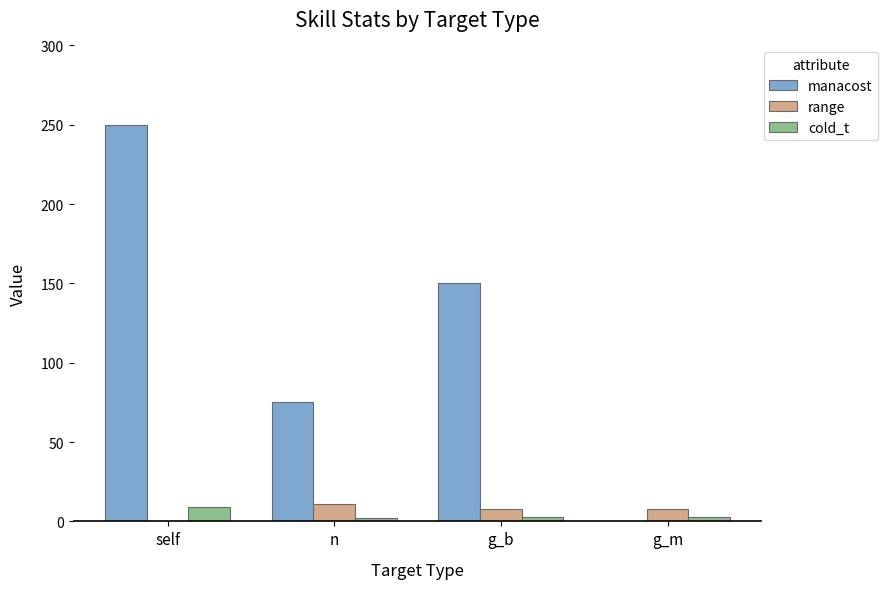

Which series has the largest total across all categories?

manacost